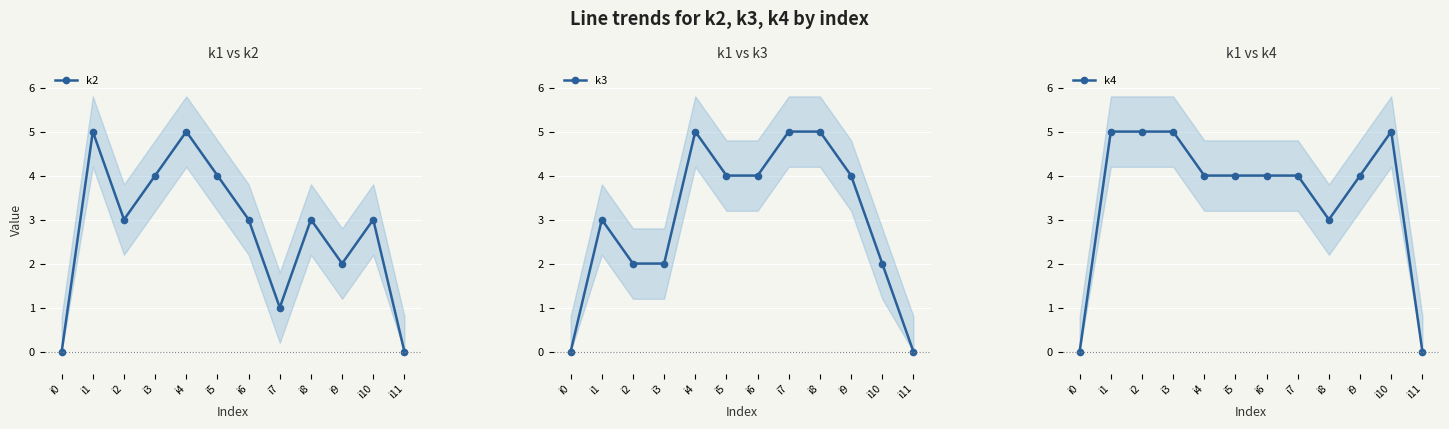

At which label does k4 reach its minimum?

i0